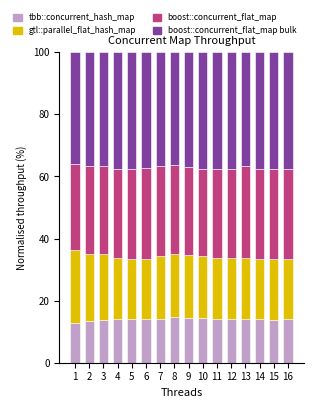

What is the total value across all series at 1?

100.0